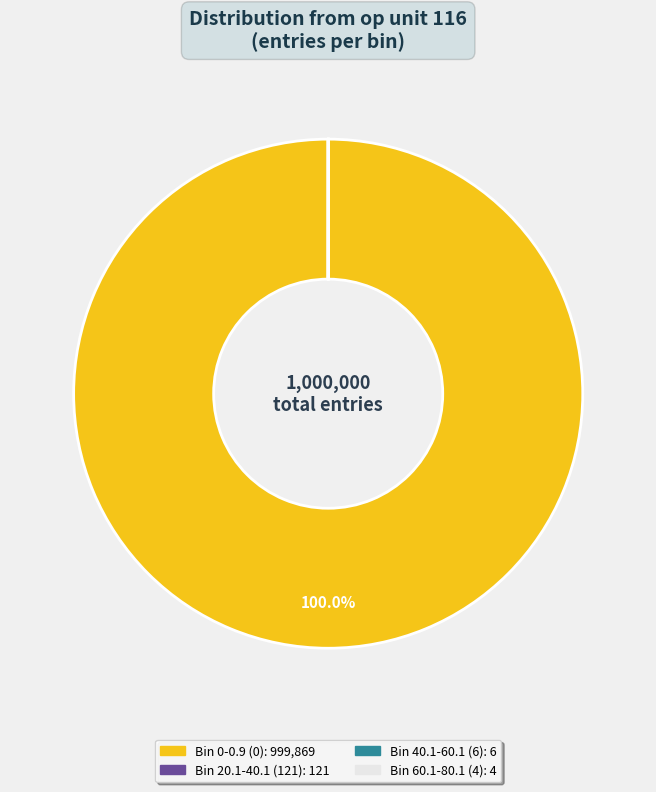

To the nearest percent, what portion does Bin 0-0.9 (0) represent?

100%